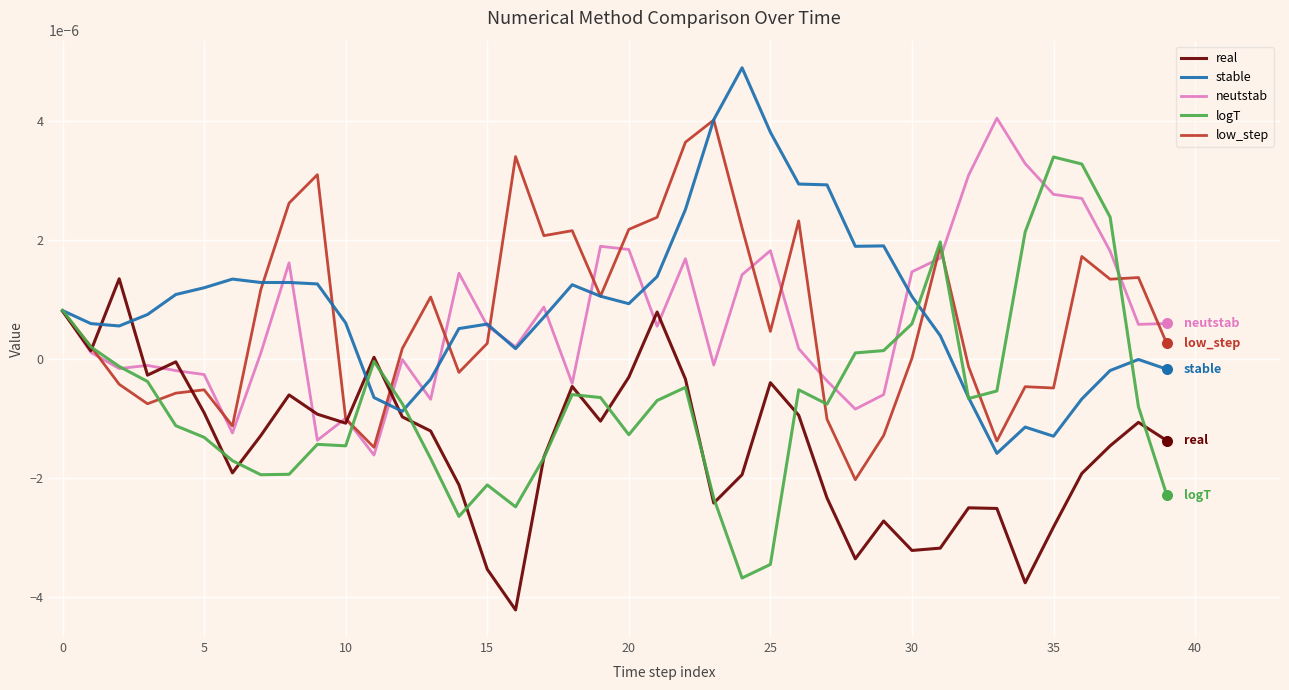

What are all the series names shown in the legend?

real, stable, neutstab, logT, low_step